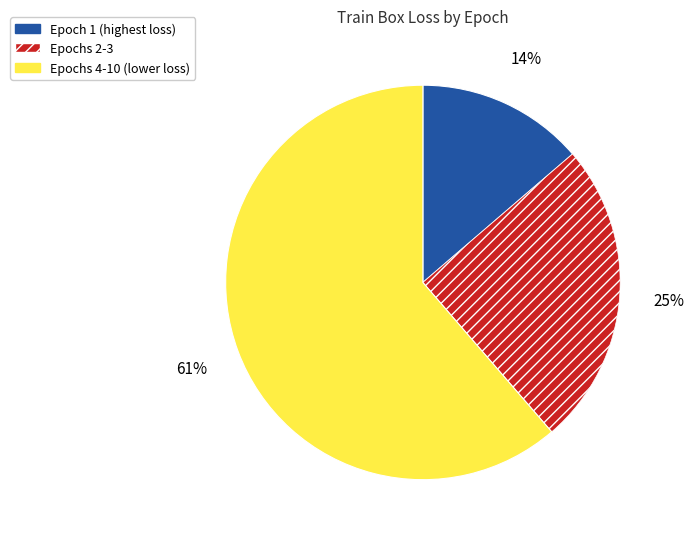

Is there any slice that represents more than half of the pie?

Yes